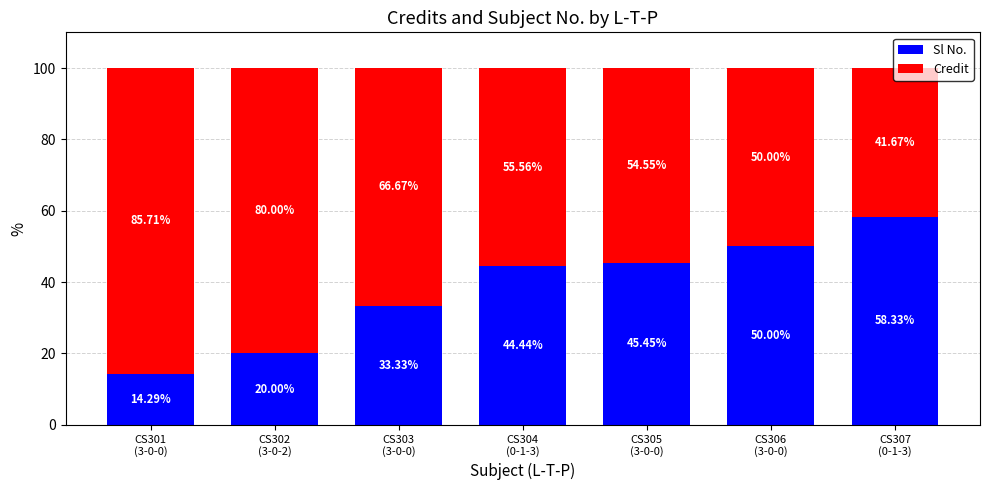

What is the difference between the maximum and minimum values in the Sl No. series?

44.0